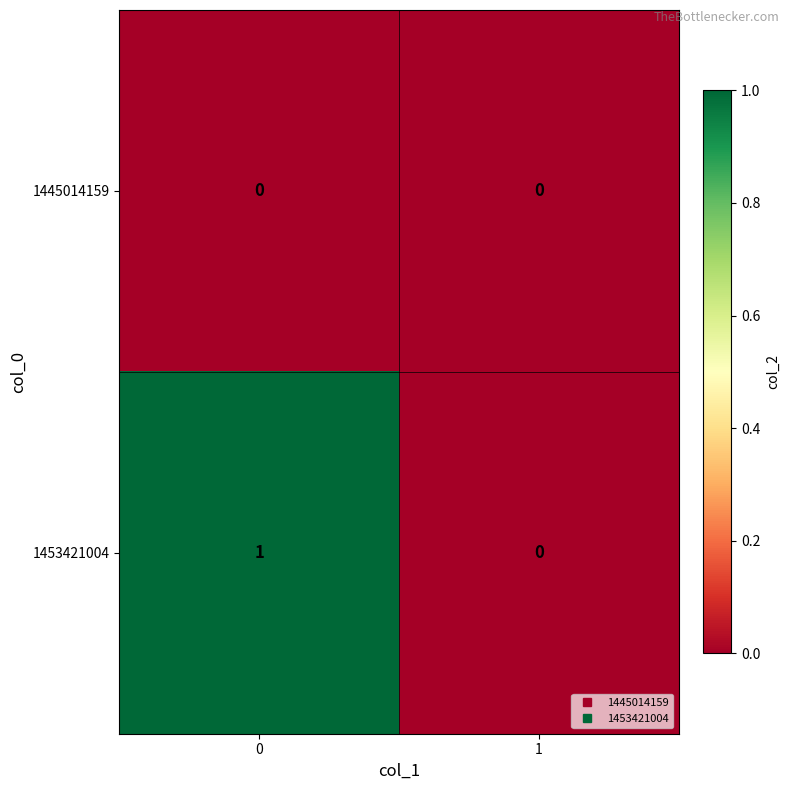

Is the value of 1453421004 at 0 greater than the value of 1445014159 at 1?

Yes